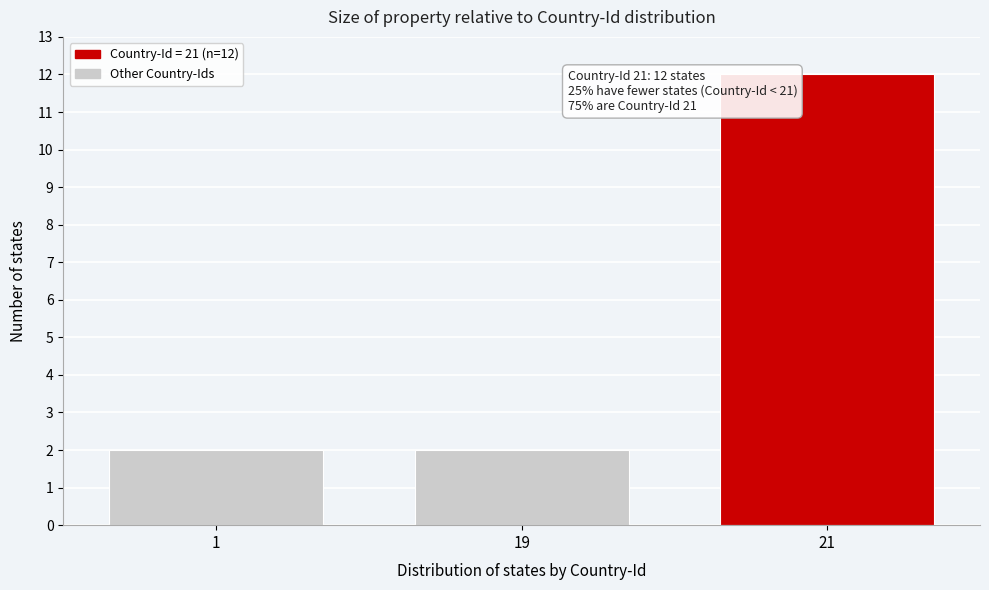

Reading left to right, transcribe all the data shown in this chart.

2	2	12